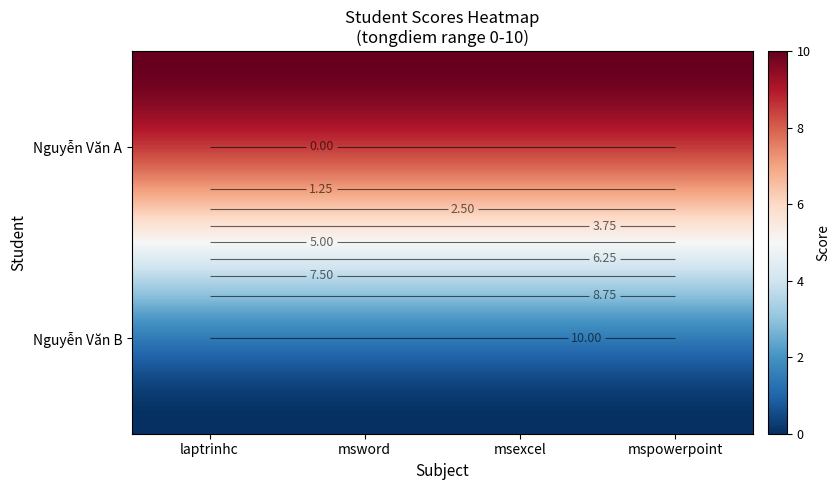

True or false: Nguyễn Văn A has a value of 10 at msexcel.

True